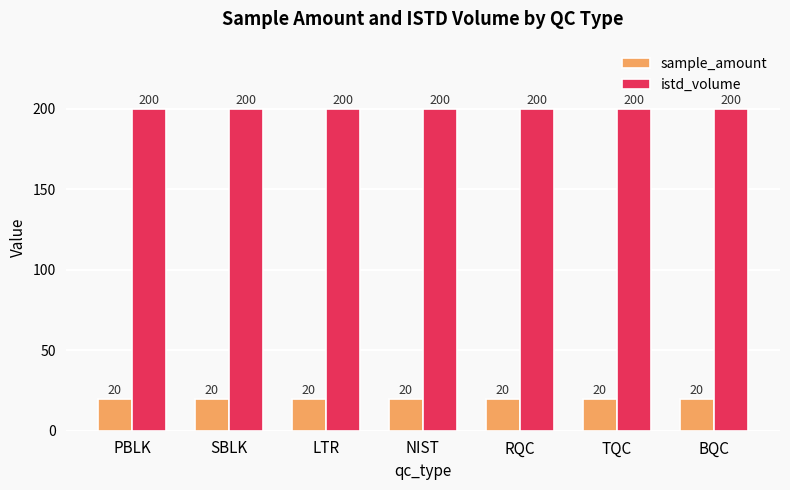

What is the maximum value shown in the chart?

200